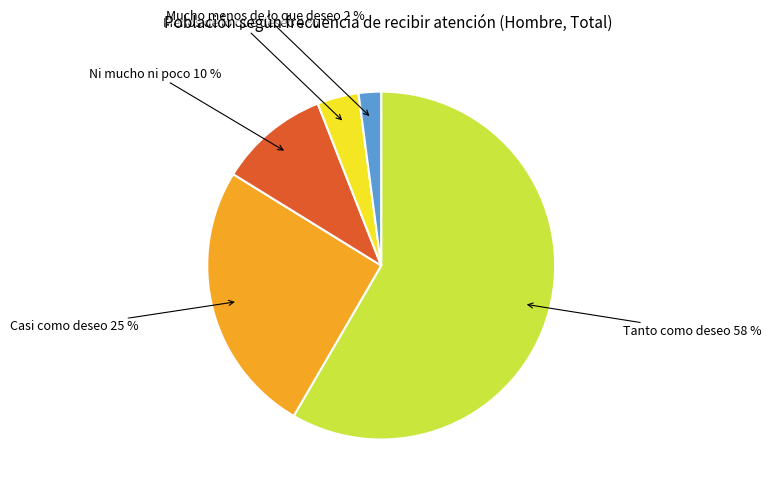

To the nearest percent, what is the average slice percentage?

20%